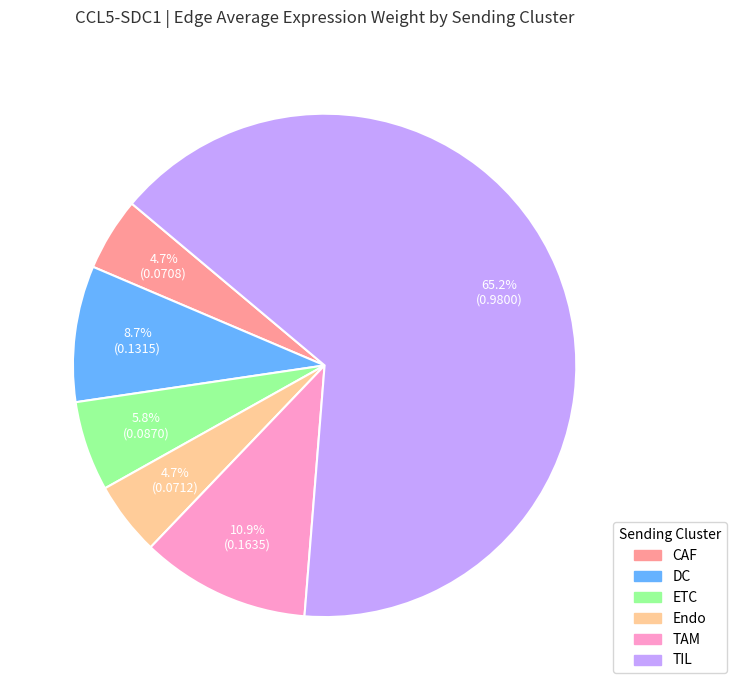

Combined, do DC and Endo account for over 50%?

No